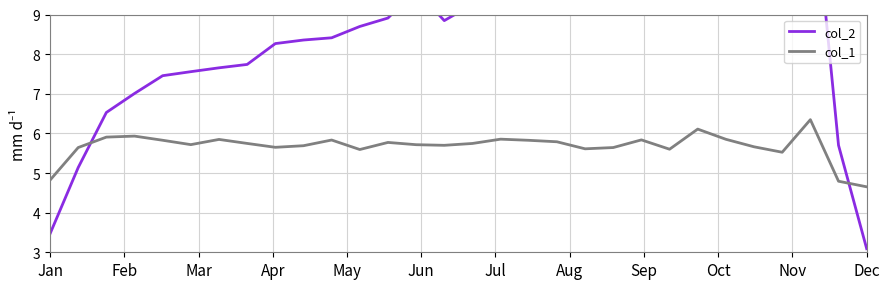

What is the difference between the col_2 values at May and 28?

1.8